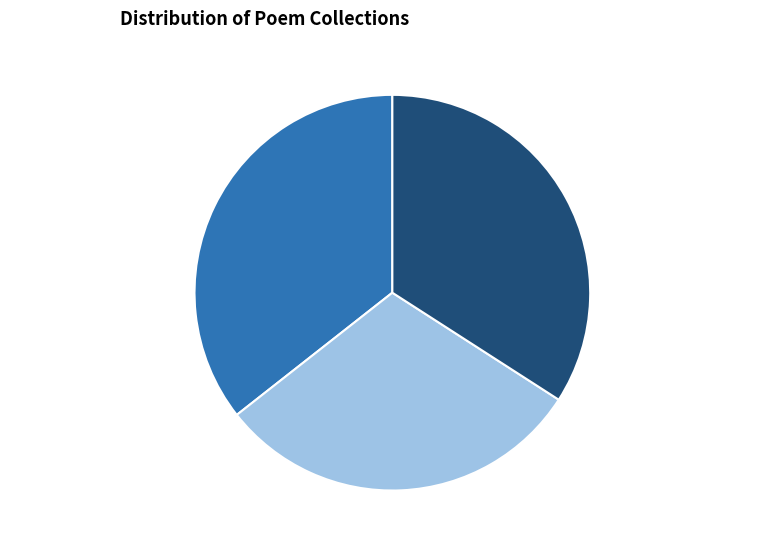

Is it true that 颂古九十八首 其十七 is 19% of the pie?

False